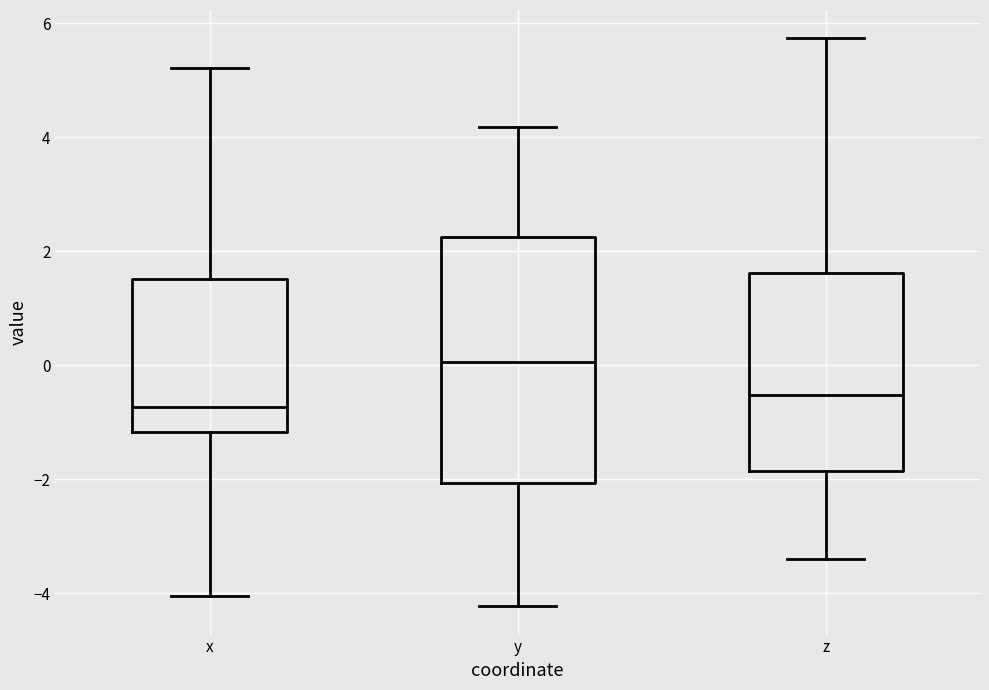

Which box is the tallest, from its lower edge to its upper edge?

y